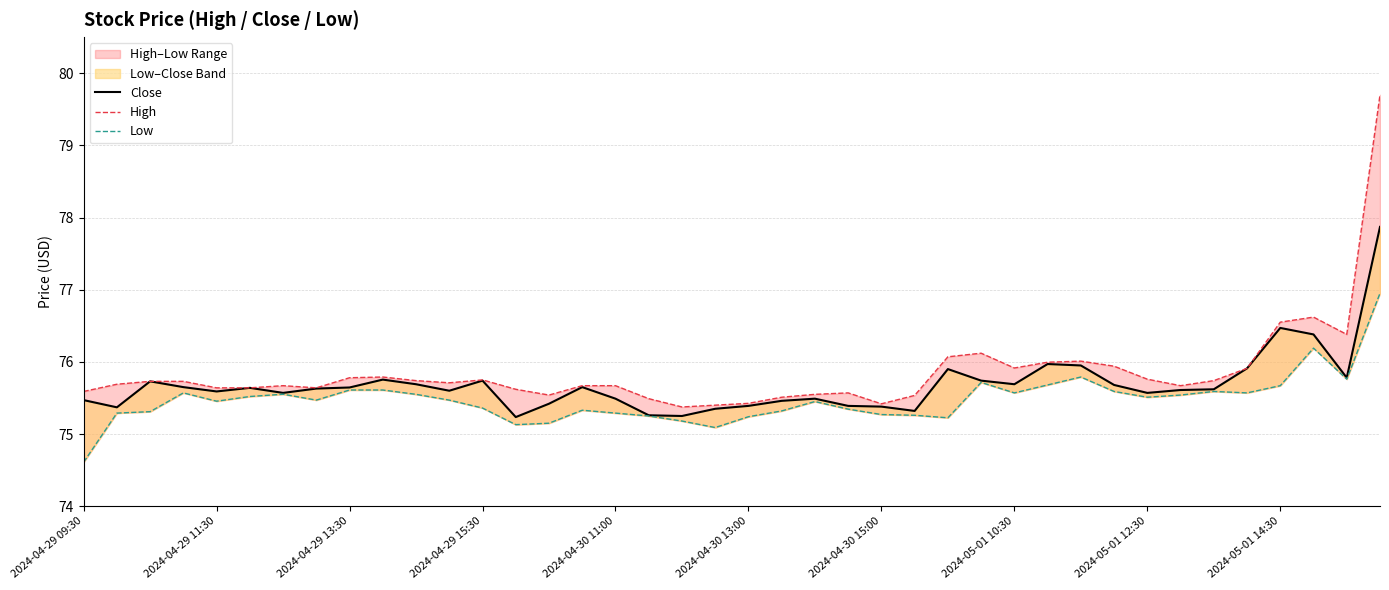

Which series changed the most between 2024-04-29 09:30 and 2024-04-29 11:30?

Low